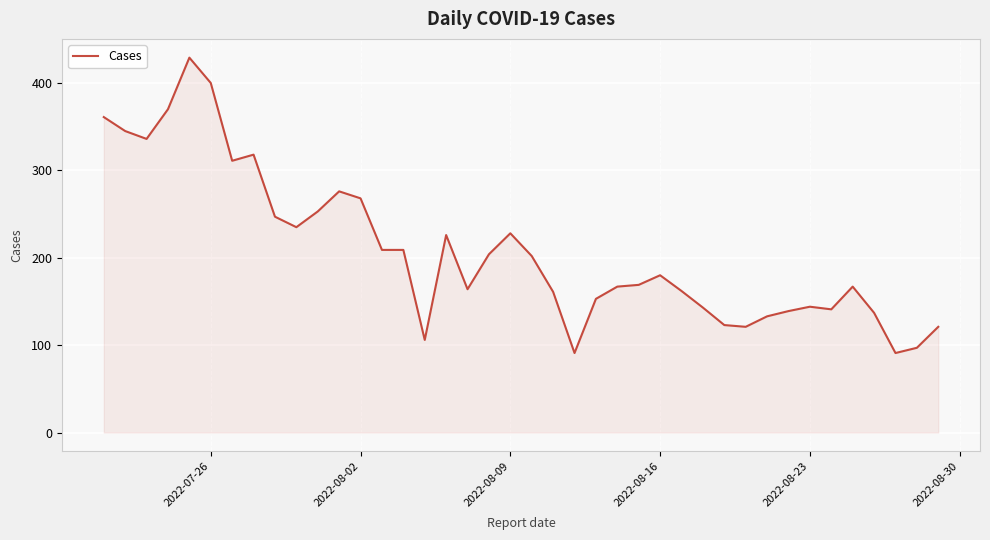

What is the greatest value displayed?

429